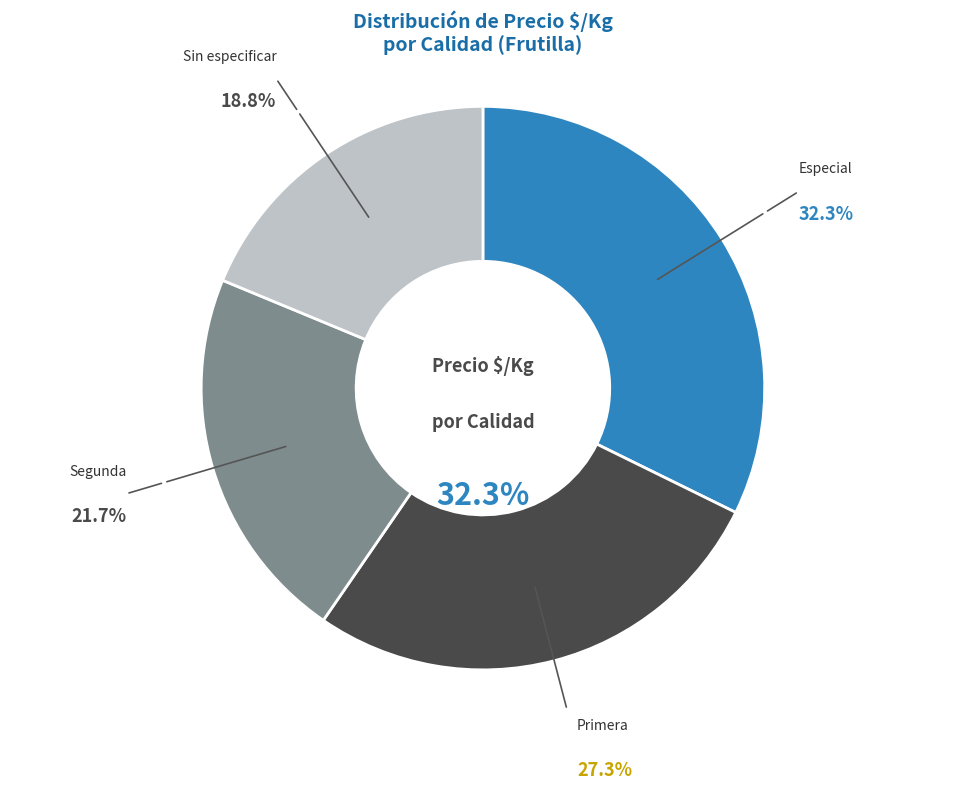

Which slice is the smallest?

Sin especificar